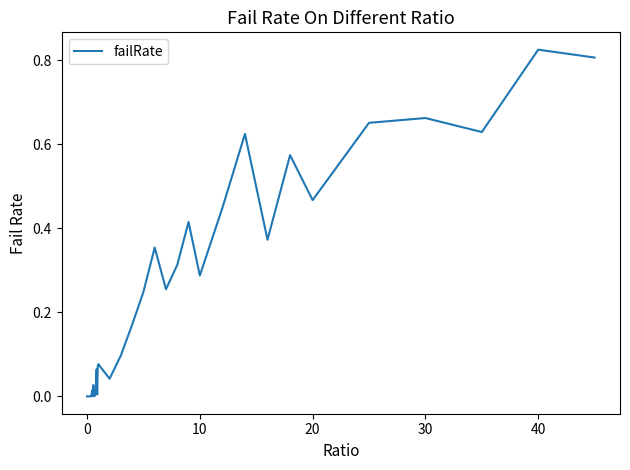

True or false: there are more than 2 points higher than both neighbors.

True